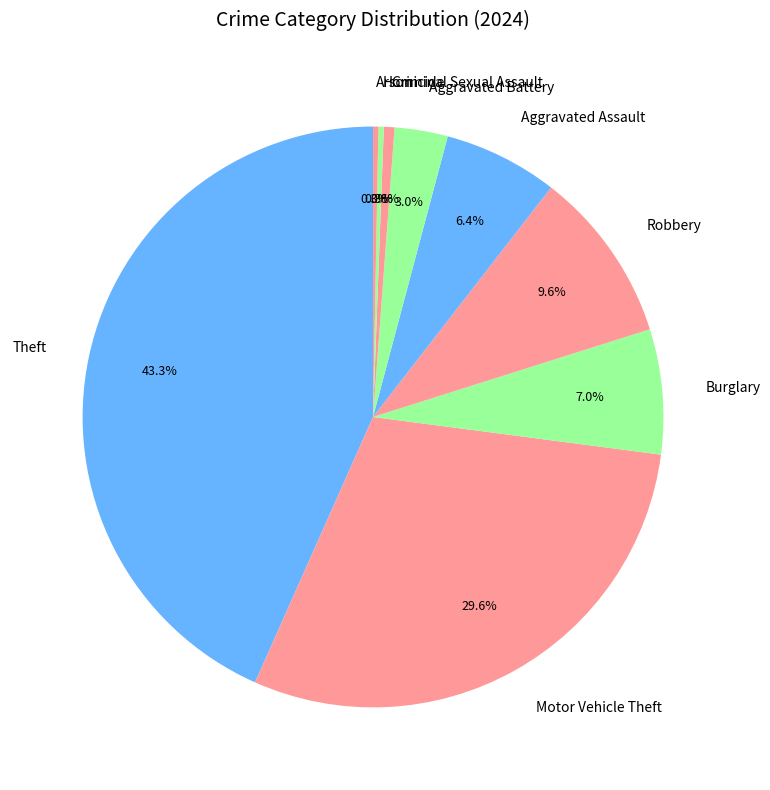

Count the number of slices in the pie.

9